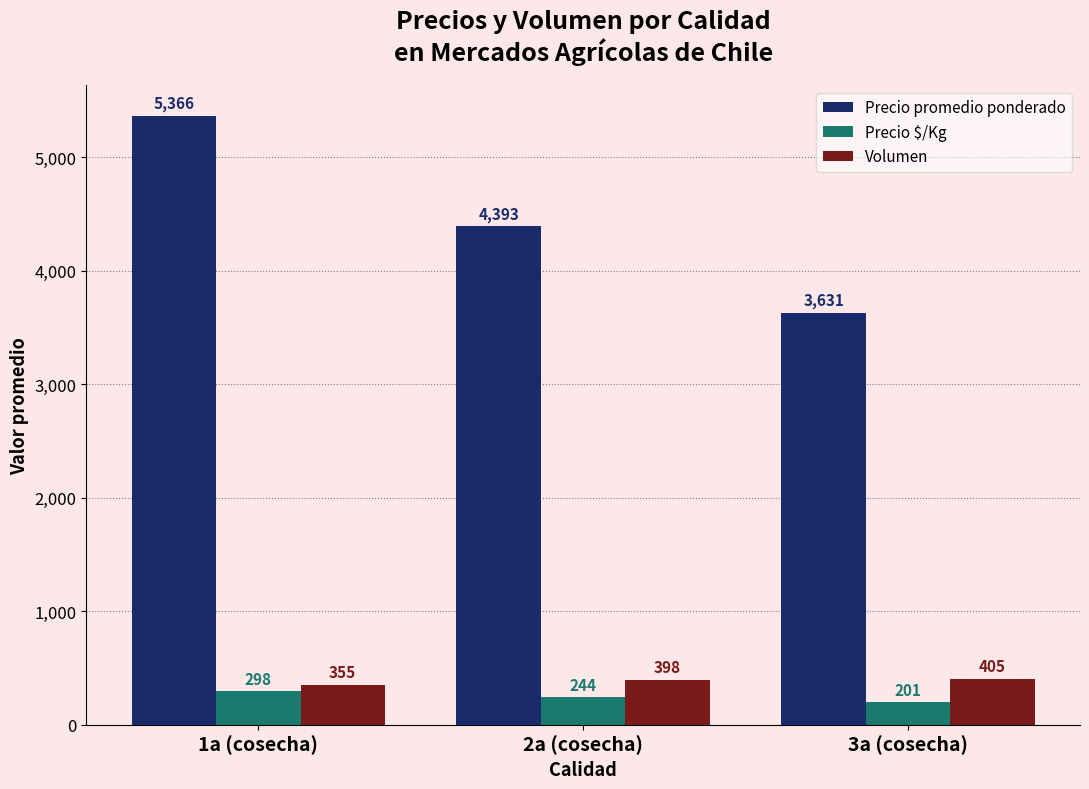

Is the value of Precio promedio ponderado at 1a (cosecha) greater than the value of Volumen at 2a (cosecha)?

Yes